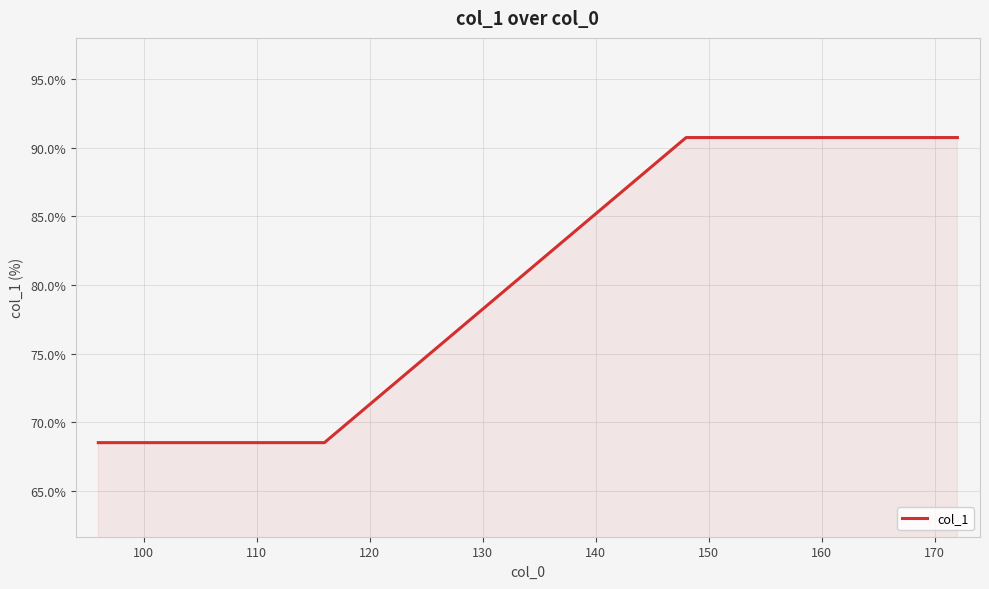

What is the greatest value displayed?

90.7